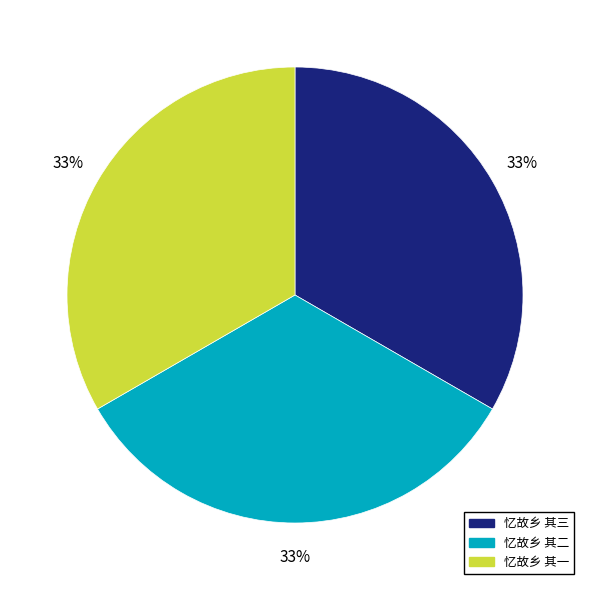

Approximately how many times larger is the value at 忆故乡 其二 compared to 忆故乡 其三?

1.0